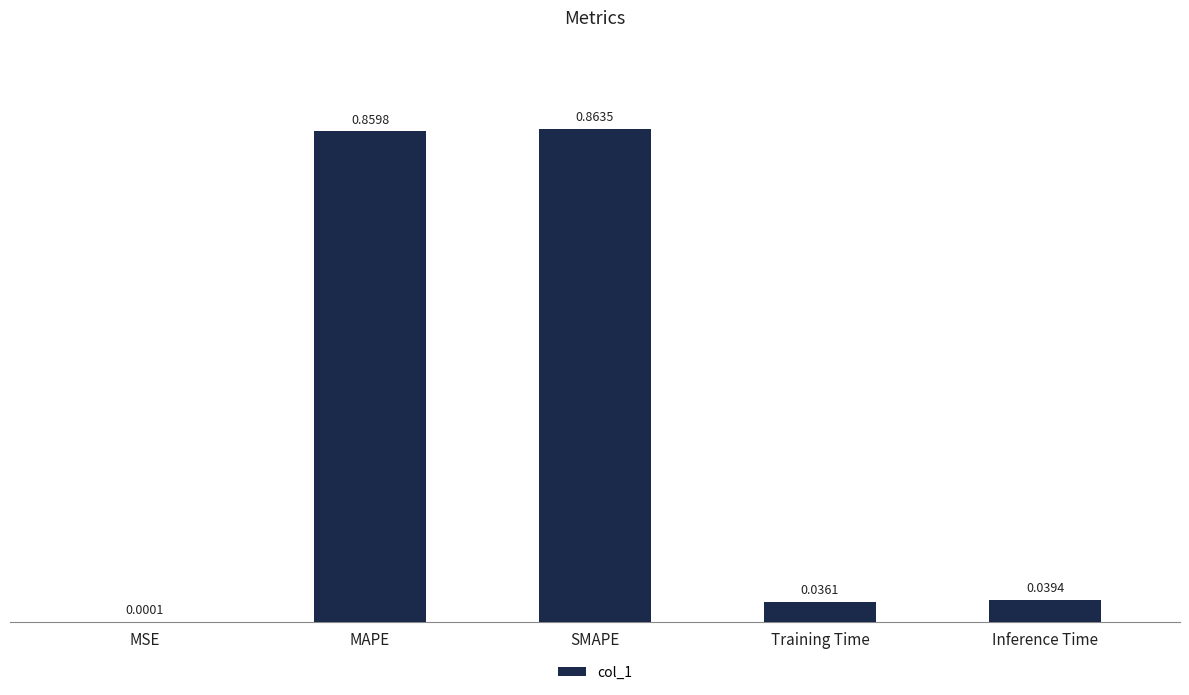

How many series are shown in this chart?

1